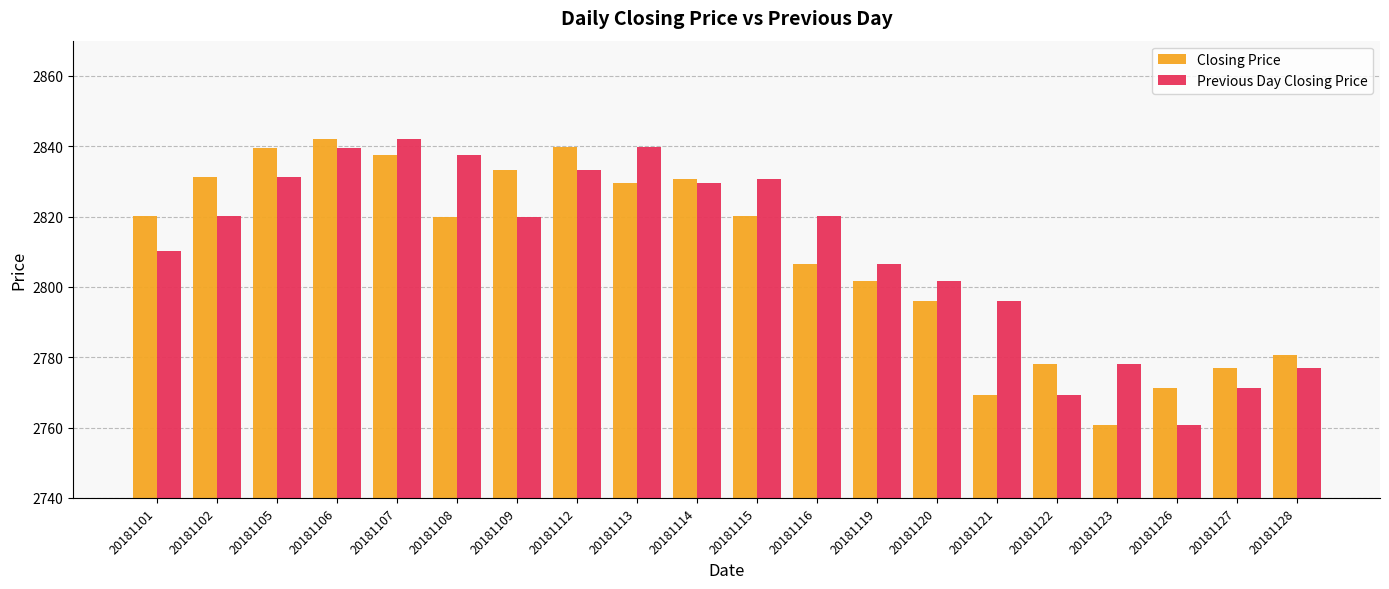

Is it true that Closing Price equals 1386.1 at 20181127?

False